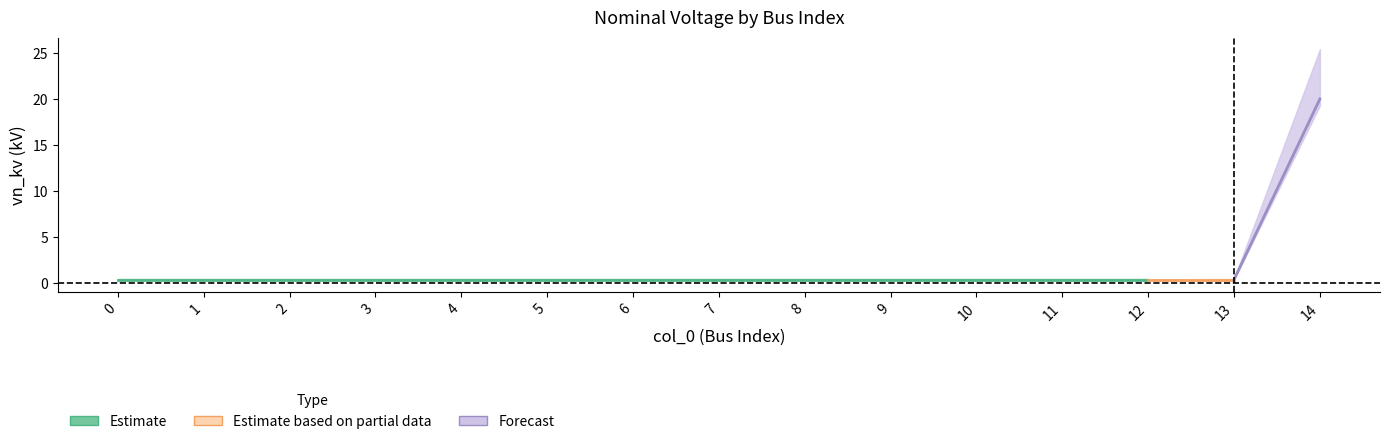

List the labels in order of value, smallest first.

0, 1, 2, 3, 4, 5, 6, 7, 8, 9, 10, 11, 12, 13, 14